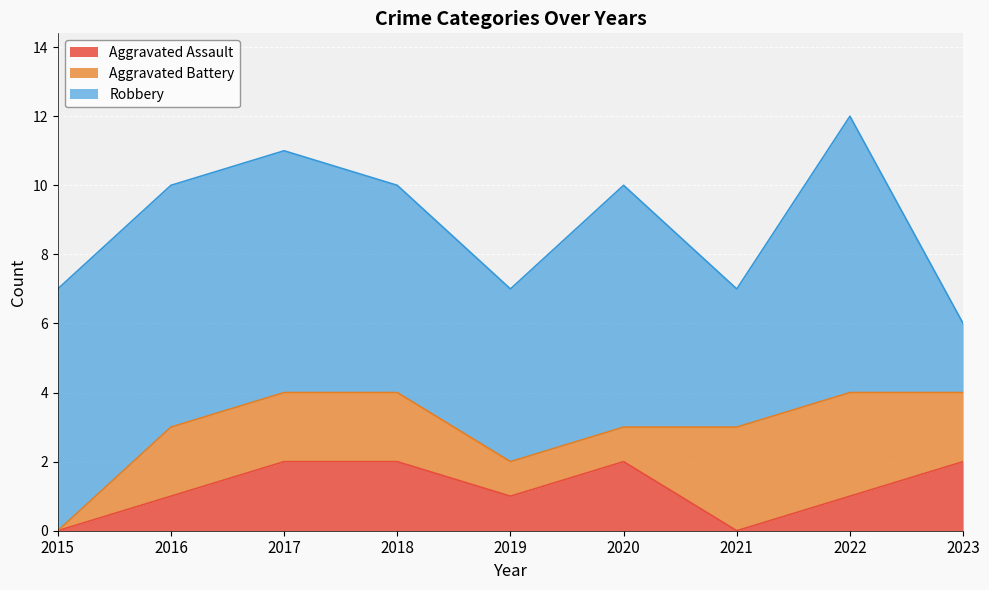

Which series has the largest range (max minus min)?

Robbery